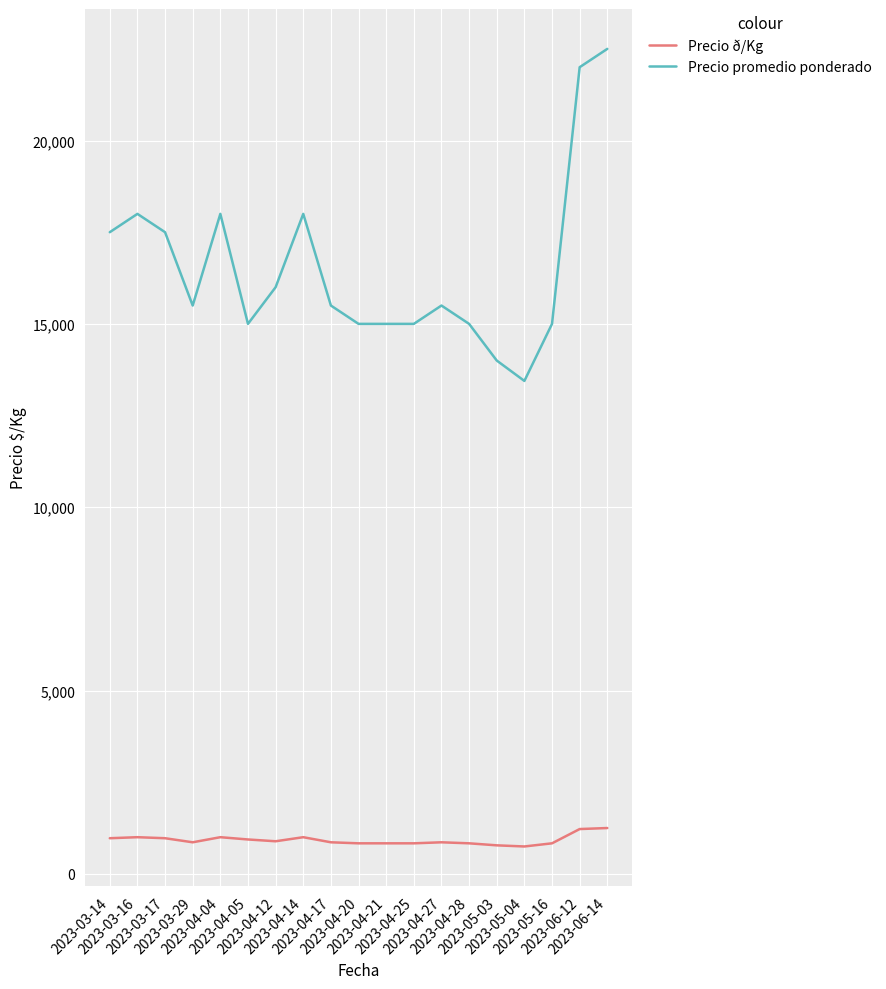

True or false: Precio ð/Kg and Precio promedio ponderado intersect in this chart.

False